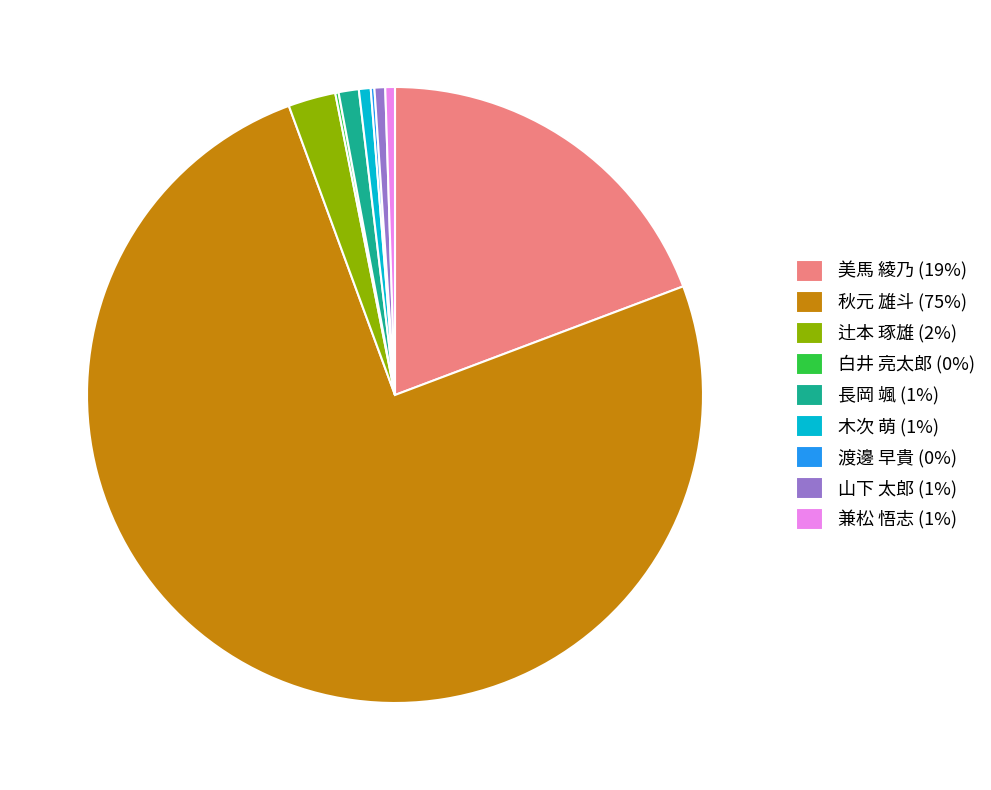

What is the majority slice?

秋元 雄斗 (75%)